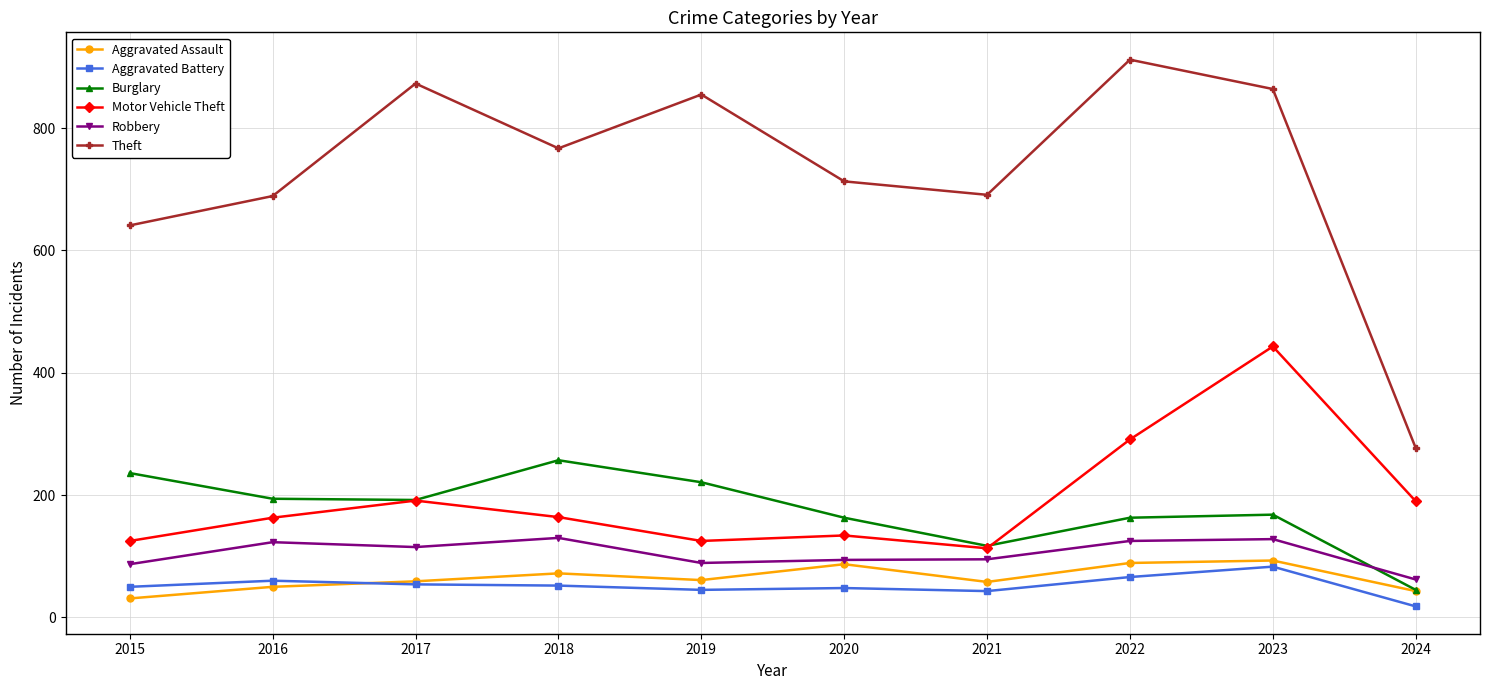

How many categories are shown in the chart?

10